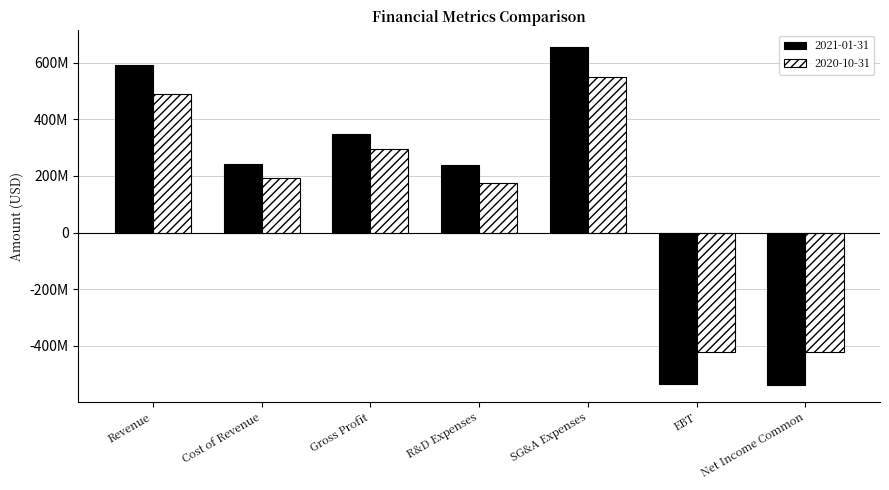

What is the total value across all series at Cost of Revenue?

437146000